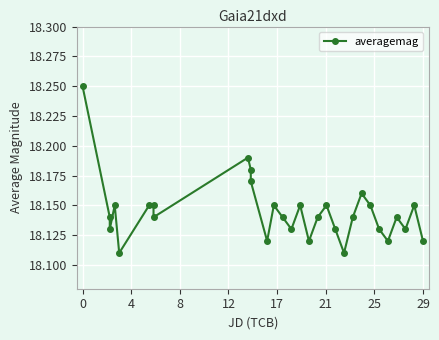

How many interior local valleys (lower than both neighbors) does the data have?

9